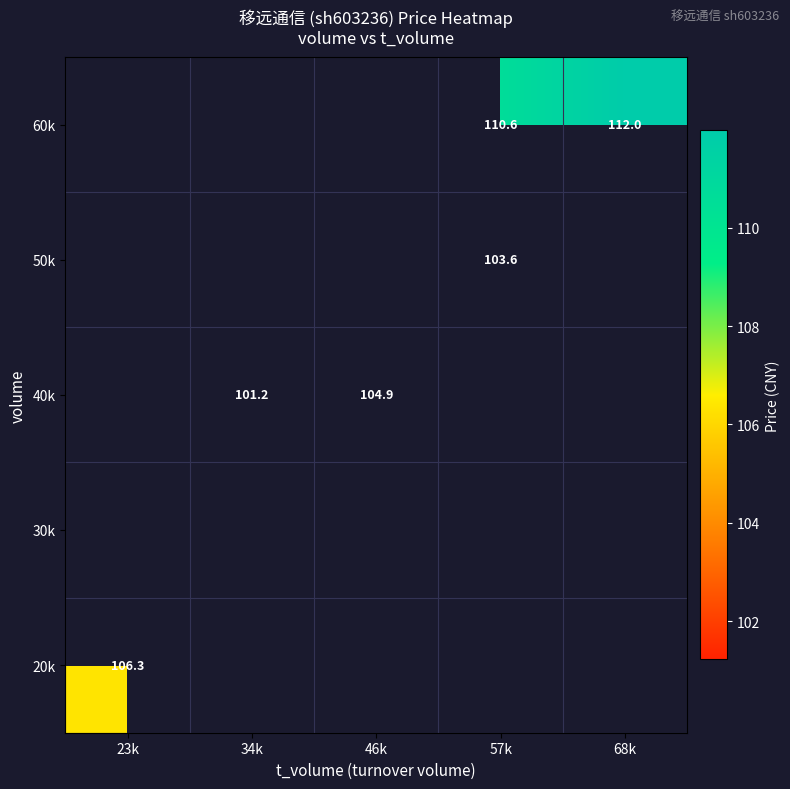

List the series in order of their peak value, lowest first.

20k, 30k, 40k, 50k, 60k